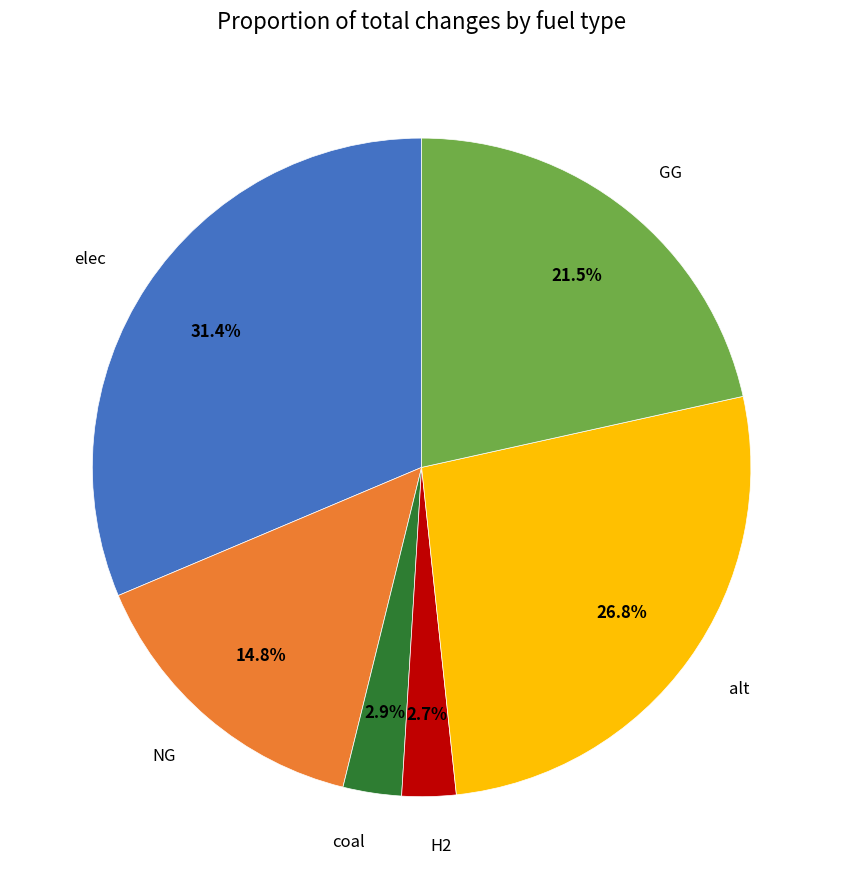

The GG slice represents 10% of the pie. True or false?

False